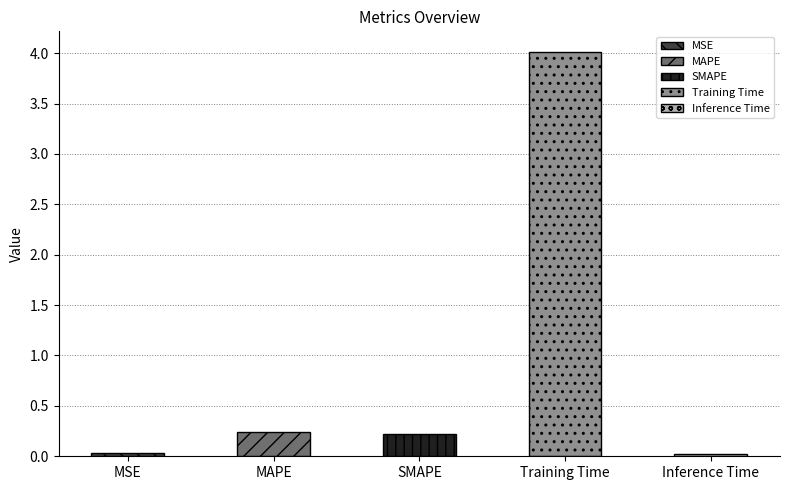

Between MSE and Training Time, which is larger?

Training Time